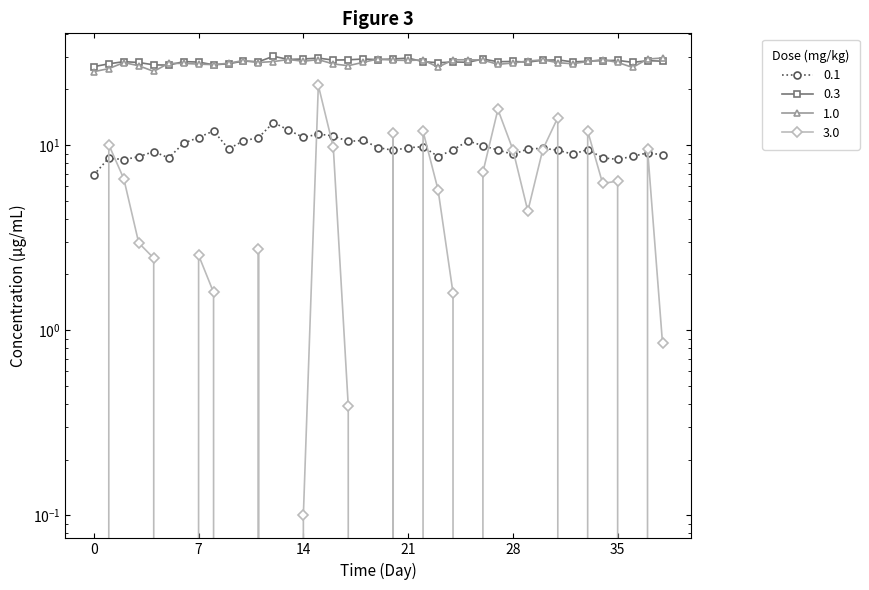

What is the label of the 33rd point from the right?

6